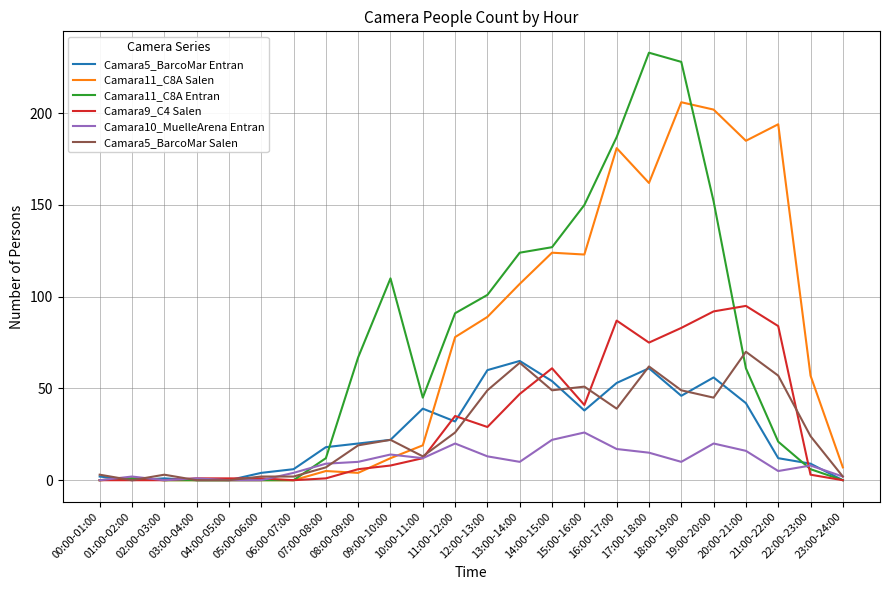

Which series has the largest range (max minus min)?

Camara11_C8A Entran